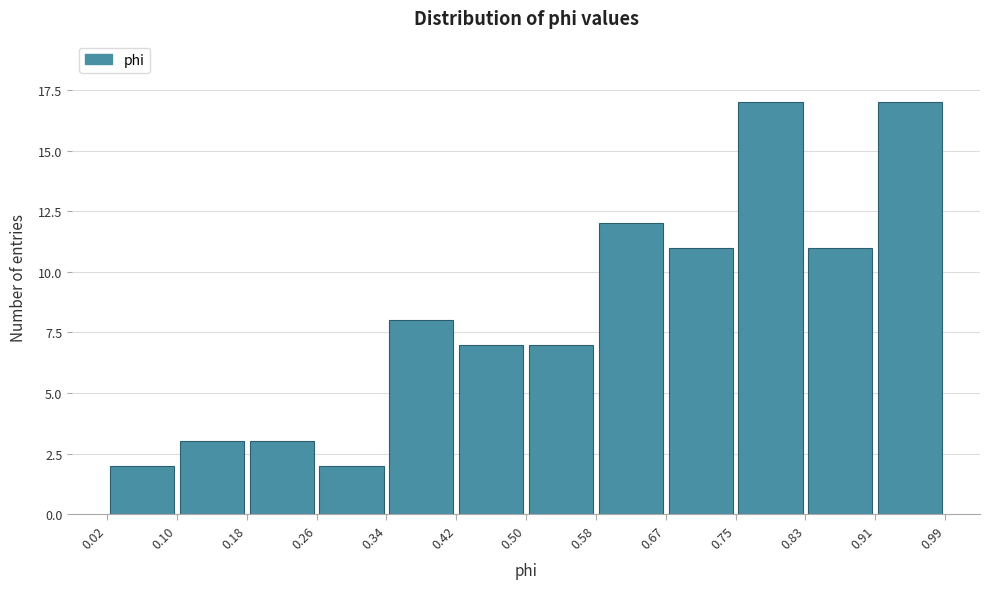

Reading left to right, transcribe this chart: for each bar, give the range it covers on the x-axis and its height. The values are not printed on the chart, so give them approximately, as read against the axis.

0.02 to 0.10: 2
0.10 to 0.18: 3
0.18 to 0.26: 3
0.26 to 0.34: 2
0.34 to 0.42: 8
0.42 to 0.50: 7
0.50 to 0.58: 7
0.58 to 0.67: 12
0.67 to 0.75: 11
0.75 to 0.83: 17
0.83 to 0.91: 11
0.91 to 0.99: 17